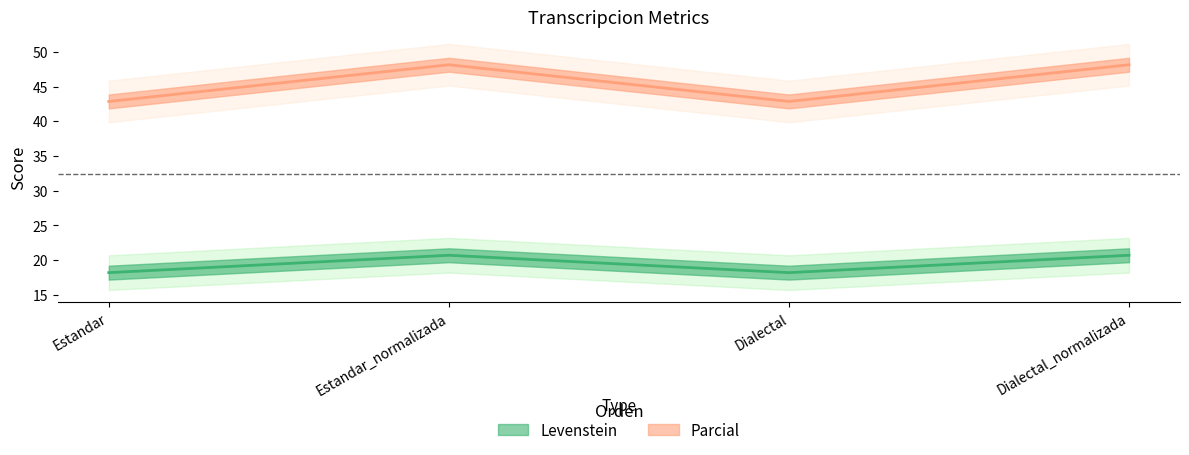

What is the total value across all series at Estandar?

61.0